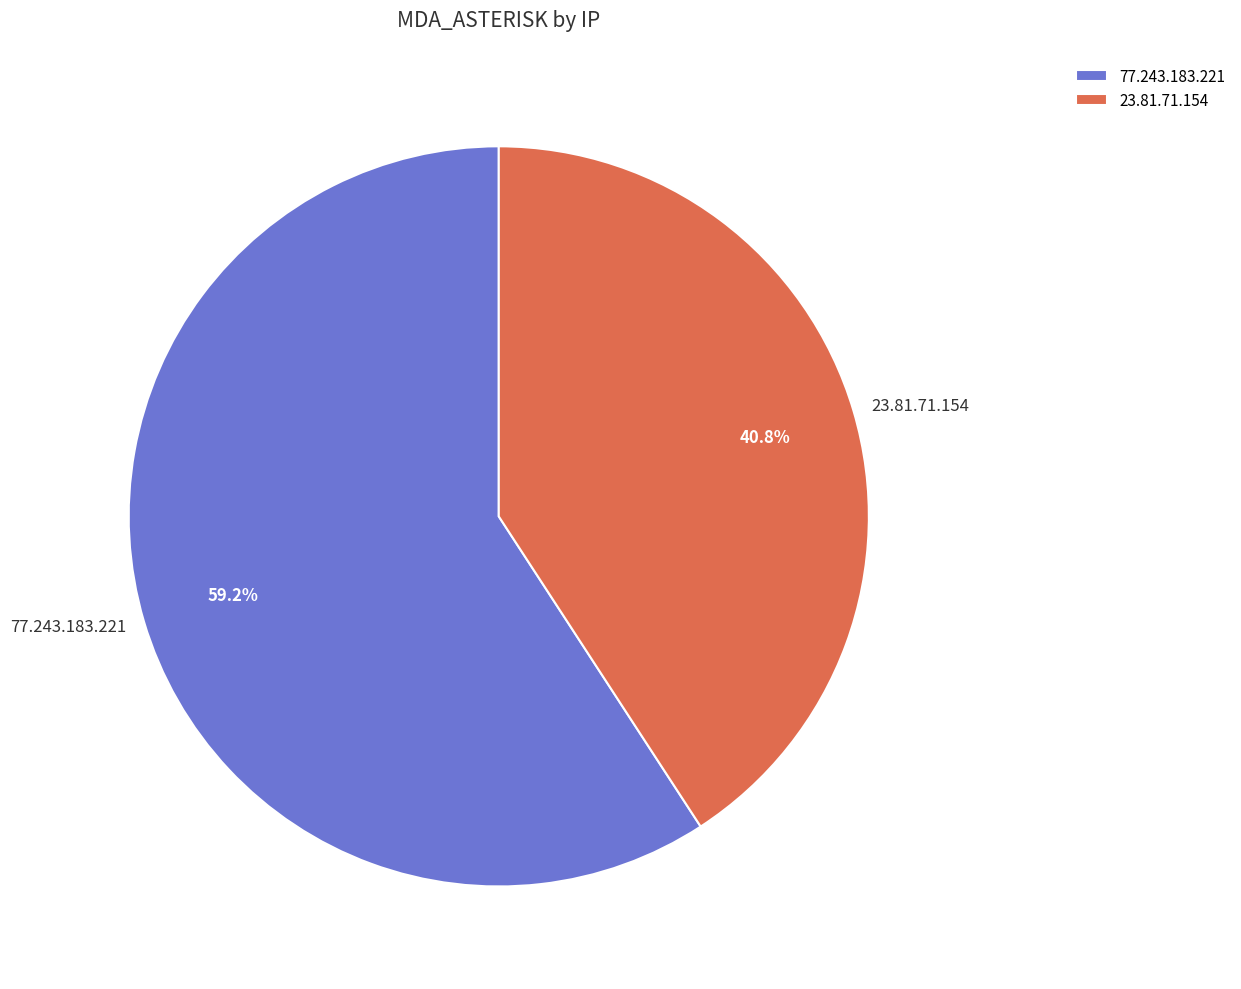

Does 77.243.183.221 account for over 50% of the chart?

Yes